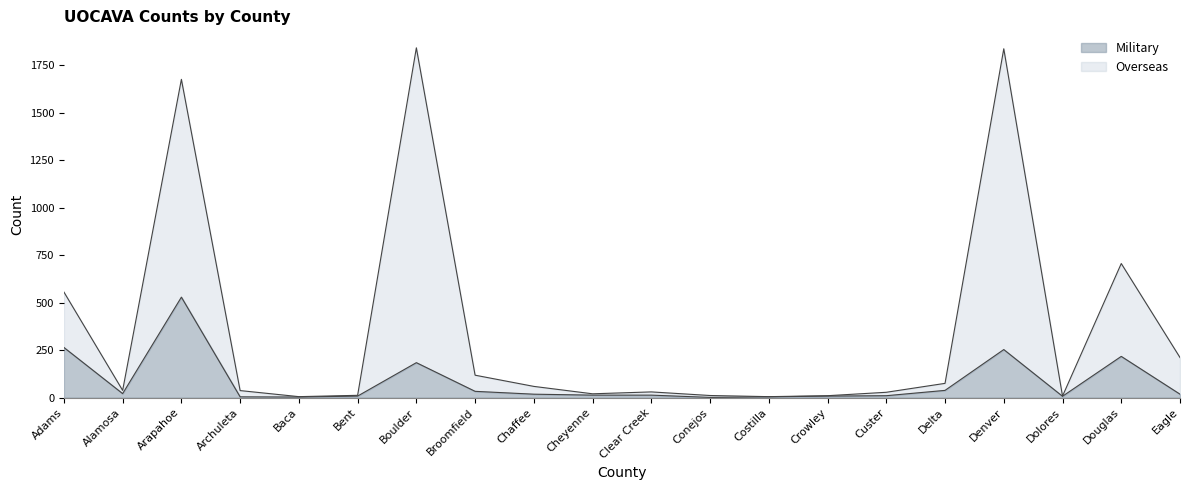

The value of Overseas at Costilla is 5. True or false?

True